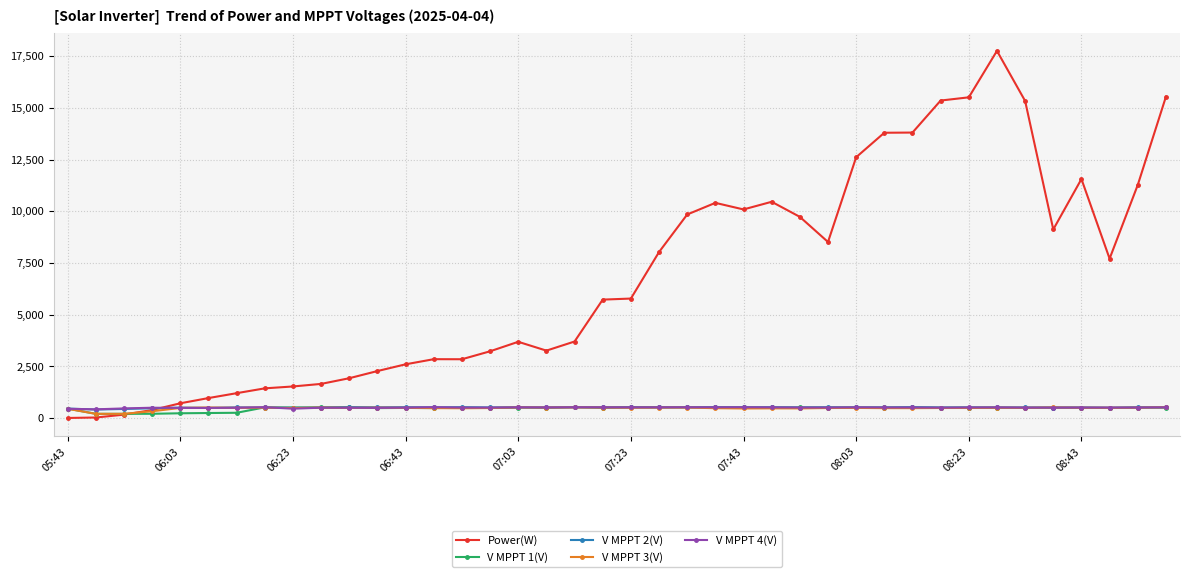

Does the chart have visible grid lines?

Yes